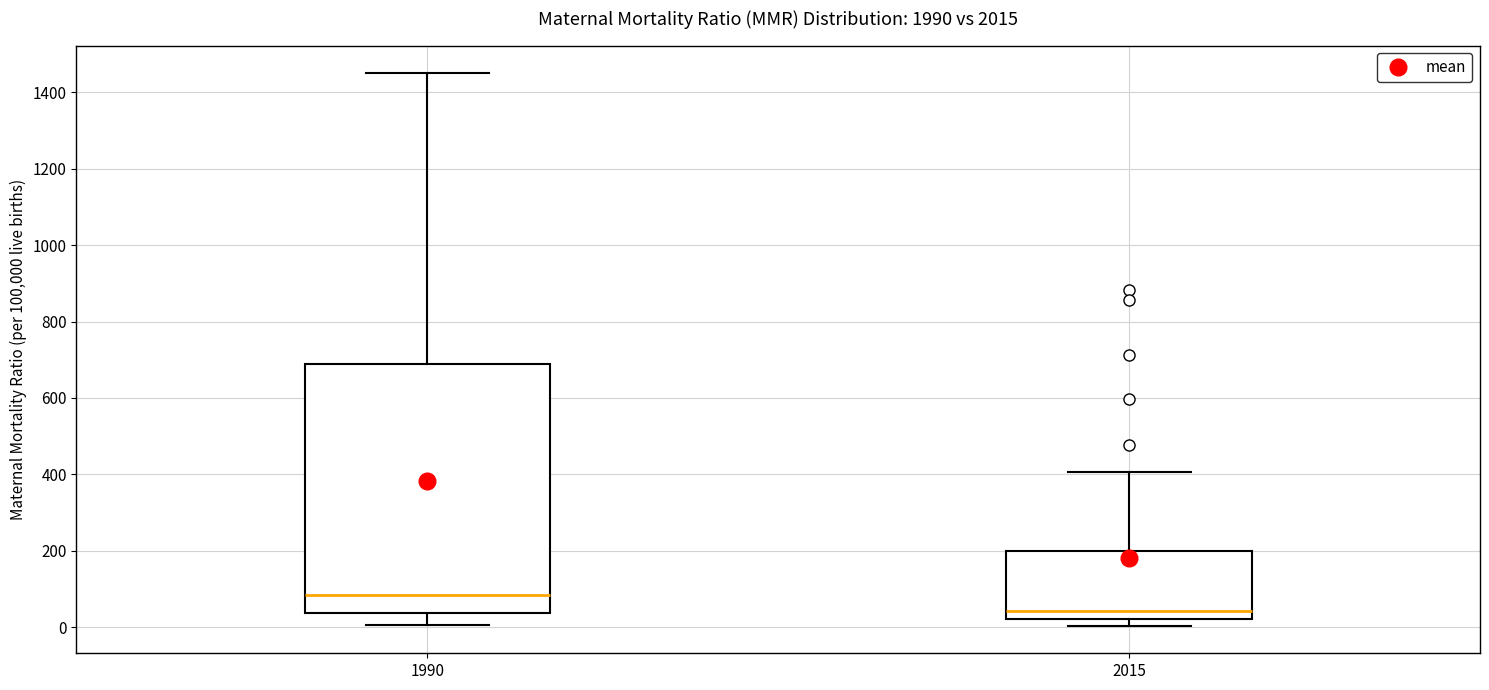

Reading left to right, read every box against the y-axis: the position of its median line, the range the box covers, and the ends of its whiskers. The values are not printed on the chart, so give them approximately, as read against the axis.

1990: median 80, box 40 to 680, whiskers 0 to 1460
2015: median 40, box 20 to 200, whiskers 0 to 400